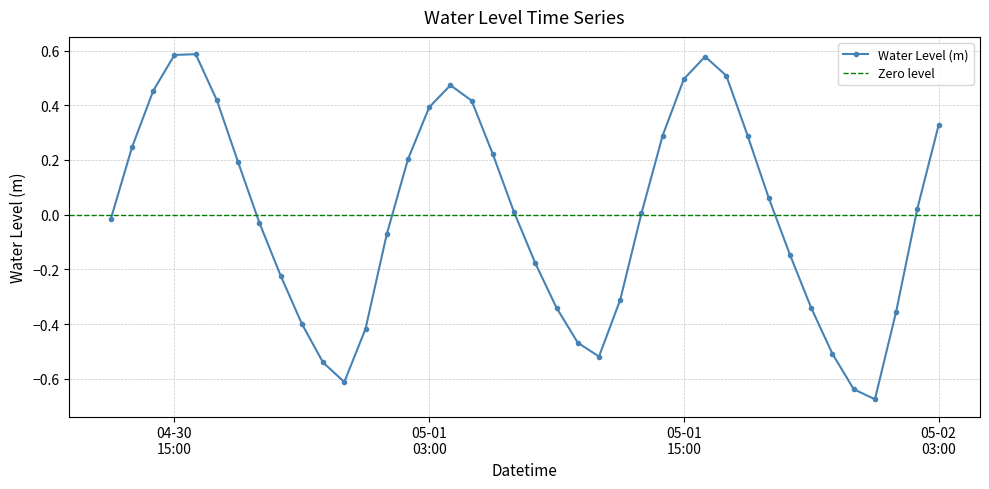

List the labels in order of value, largest first.

2023-04-30 16:00:00, 2023-04-30 15:00:00, 2023-05-01 16:00:00, 2023-05-01 17:00:00, 2023-05-01 15:00:00, 2023-05-01 04:00:00, 2023-04-30 14:00:00, 2023-04-30 17:00:00, 2023-05-01 05:00:00, 2023-05-01 03:00:00, 2023-05-02 03:00:00, 2023-05-01 18:00:00, 2023-05-01 14:00:00, 2023-04-30 13:00:00, 2023-05-01 06:00:00, 2023-05-01 02:00:00, 2023-04-30 18:00:00, 2023-05-01 19:00:00, 2023-05-02 02:00:00, 2023-05-01 07:00:00, 2023-05-01 13:00:00, 2023-04-30 12:00:00, 2023-04-30 19:00:00, 2023-05-01 01:00:00, 2023-05-01 20:00:00, 2023-05-01 08:00:00, 2023-04-30 20:00:00, 2023-05-01 12:00:00, 2023-05-01 09:00:00, 2023-05-01 21:00:00, 2023-05-02 01:00:00, 2023-04-30 21:00:00, 2023-05-01 00:00:00, 2023-05-01 10:00:00, 2023-05-01 22:00:00, 2023-05-01 11:00:00, 2023-04-30 22:00:00, 2023-04-30 23:00:00, 2023-05-01 23:00:00, 2023-05-02 00:00:00